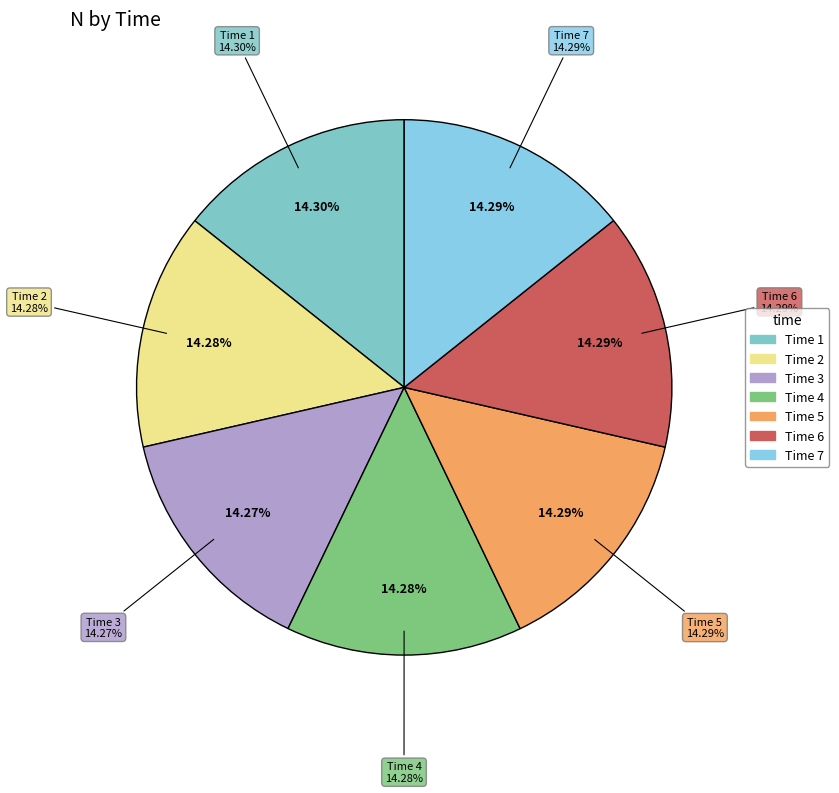

Count the number of slices in the pie.

7